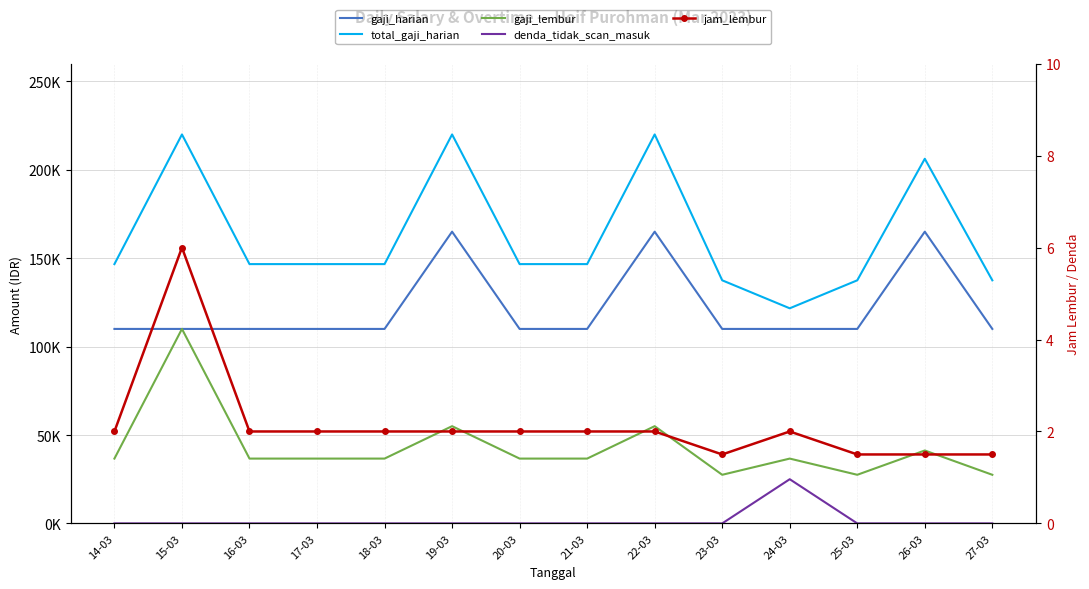

Reading left to right, extract all data points from this chart.

gaji_harian: 14-03=110000.0	15-03=110000.0	16-03=110000.0	17-03=110000.0	18-03=110000.0	19-03=165000.0	20-03=110000.0	21-03=110000.0	22-03=165000.0	23-03=110000.0	24-03=110000.0	25-03=110000.0	26-03=165000.0	27-03=110000.0
total_gaji_harian: 14-03=146666.7	15-03=220000.0	16-03=146666.7	17-03=146666.7	18-03=146666.7	19-03=220000.0	20-03=146666.7	21-03=146666.7	22-03=220000.0	23-03=137500.0	24-03=121666.7	25-03=137500.0	26-03=206250.0	27-03=137500.0
gaji_lembur: 14-03=36666.7	15-03=110000.0	16-03=36666.7	17-03=36666.7	18-03=36666.7	19-03=55000.0	20-03=36666.7	21-03=36666.7	22-03=55000.0	23-03=27500.0	24-03=36666.7	25-03=27500.0	26-03=41250.0	27-03=27500.0
denda_tidak_scan_masuk: 14-03=0.0	15-03=0.0	16-03=0.0	17-03=0.0	18-03=0.0	19-03=0.0	20-03=0.0	21-03=0.0	22-03=0.0	23-03=0.0	24-03=25000.0	25-03=0.0	26-03=0.0	27-03=0.0
jam_lembur: 14-03=2.0	15-03=6.0	16-03=2.0	17-03=2.0	18-03=2.0	19-03=2.0	20-03=2.0	21-03=2.0	22-03=2.0	23-03=1.5	24-03=2.0	25-03=1.5	26-03=1.5	27-03=1.5